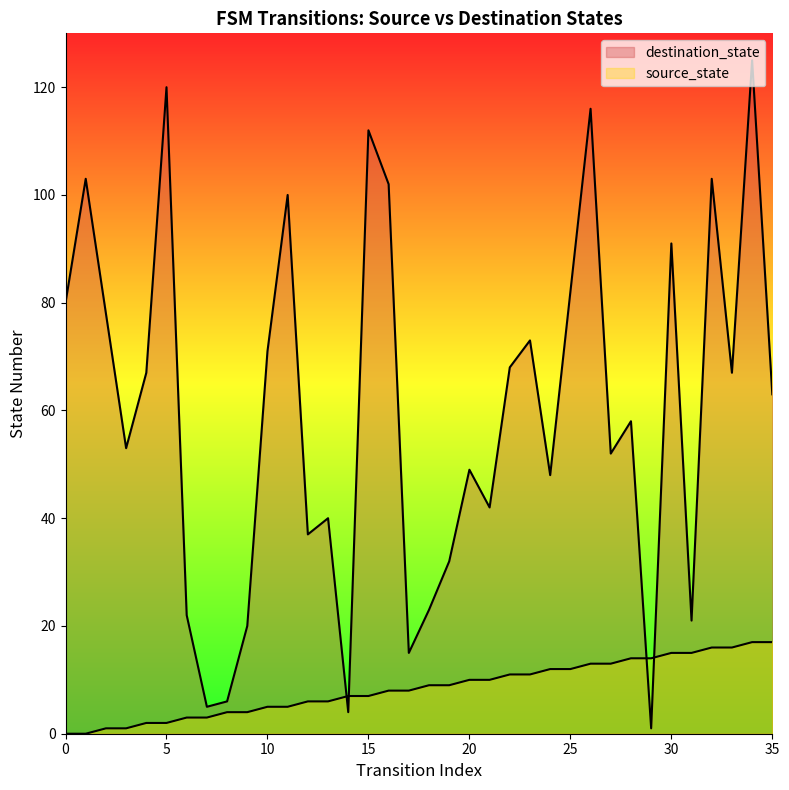

Which series has the largest total across all categories?

destination_state